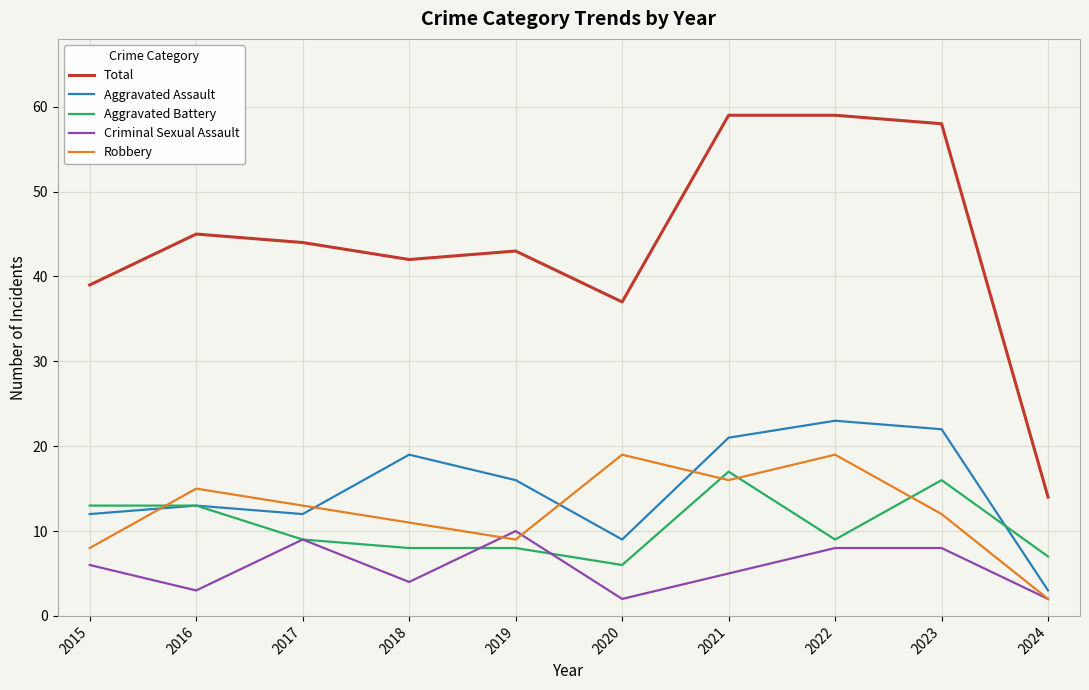

Reading right to left, list all the values displayed in this chart.

Total: 14	58	59	59	37	43	42	44	45	39
Aggravated Assault: 3	22	23	21	9	16	19	12	13	12
Aggravated Battery: 7	16	9	17	6	8	8	9	13	13
Criminal Sexual Assault: 2	8	8	5	2	10	4	9	3	6
Robbery: 2	12	19	16	19	9	11	13	15	8